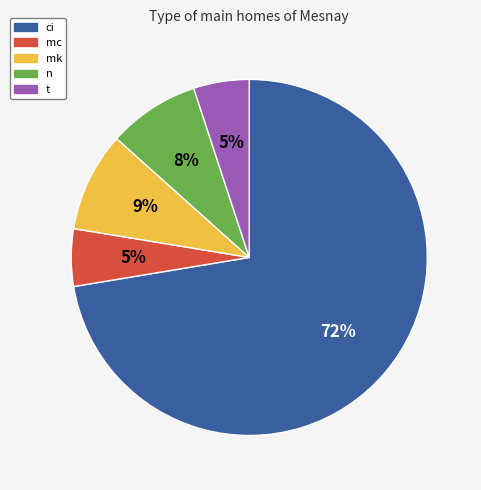

What is the ratio of the value at t to the value at n?

0.6